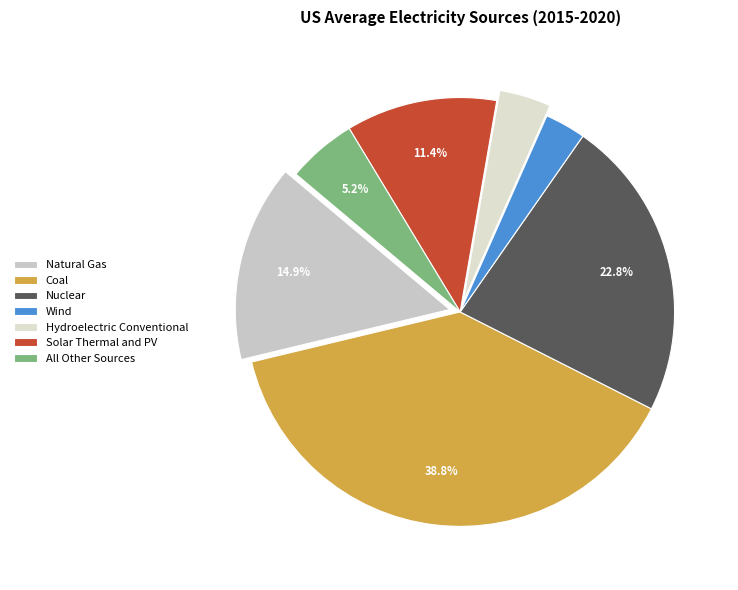

Which slice is the smallest?

Wind